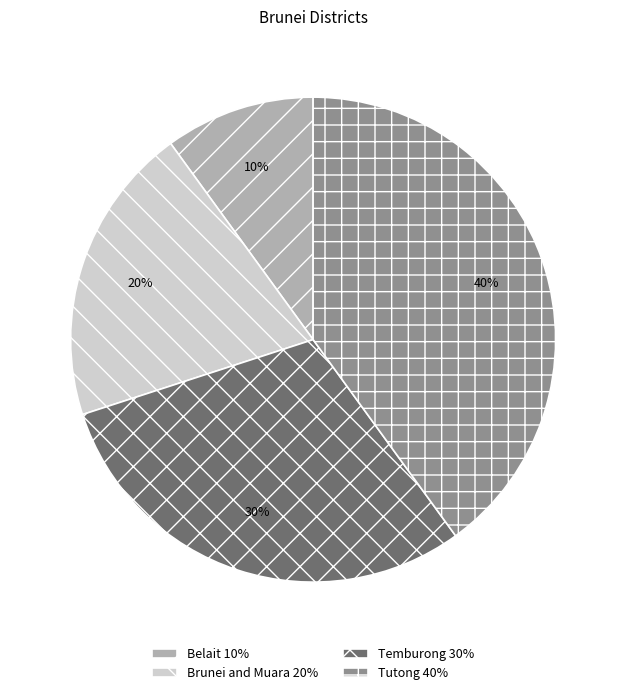

Rank the categories by value from lowest to highest.

Belait, Brunei and Muara, Temburong, Tutong